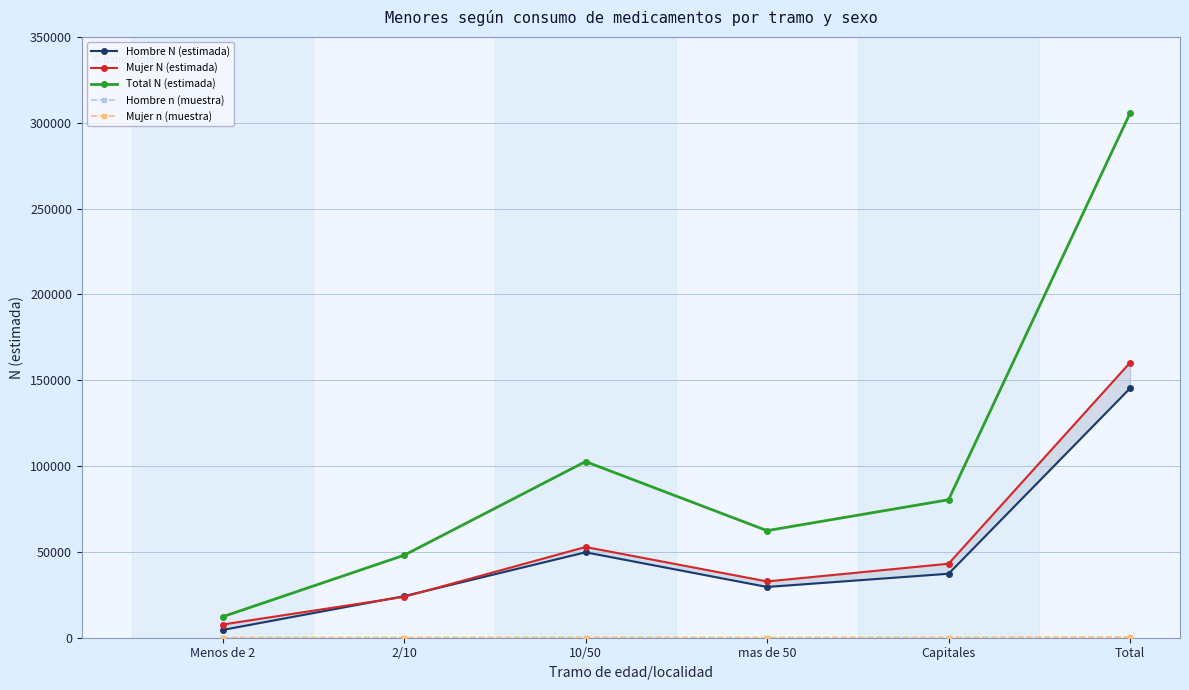

True or false: Mujer n (muestra) and Total N (estimada) intersect in this chart.

False